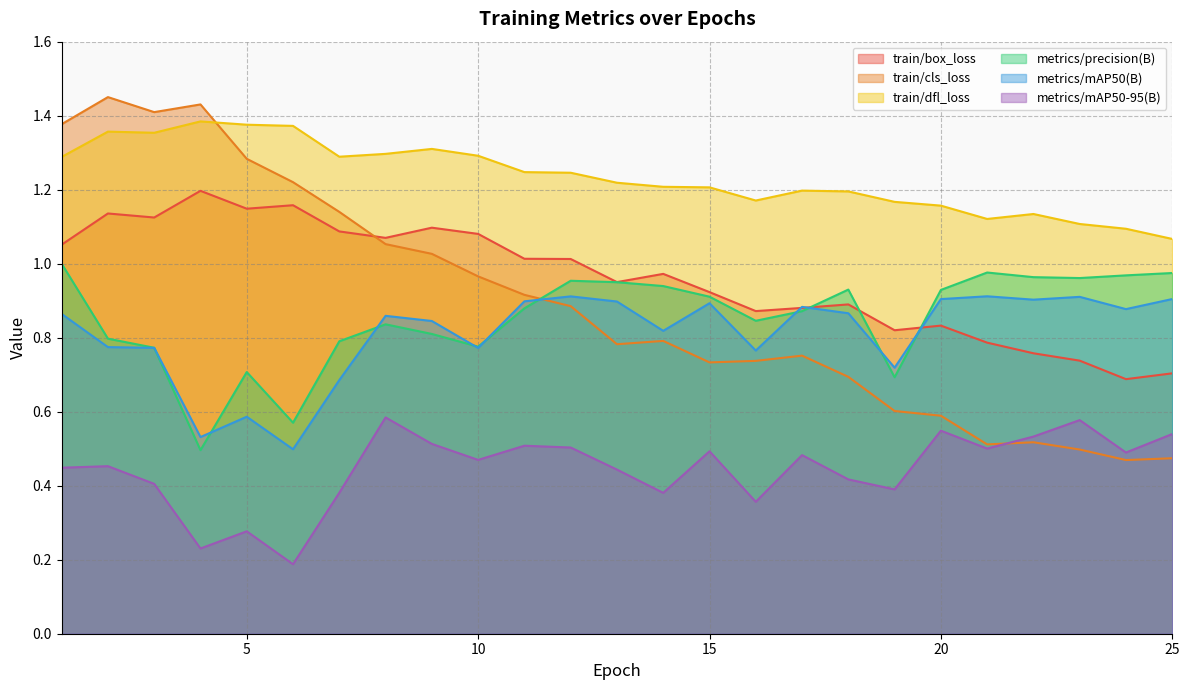

Count the number of data series in this chart.

6